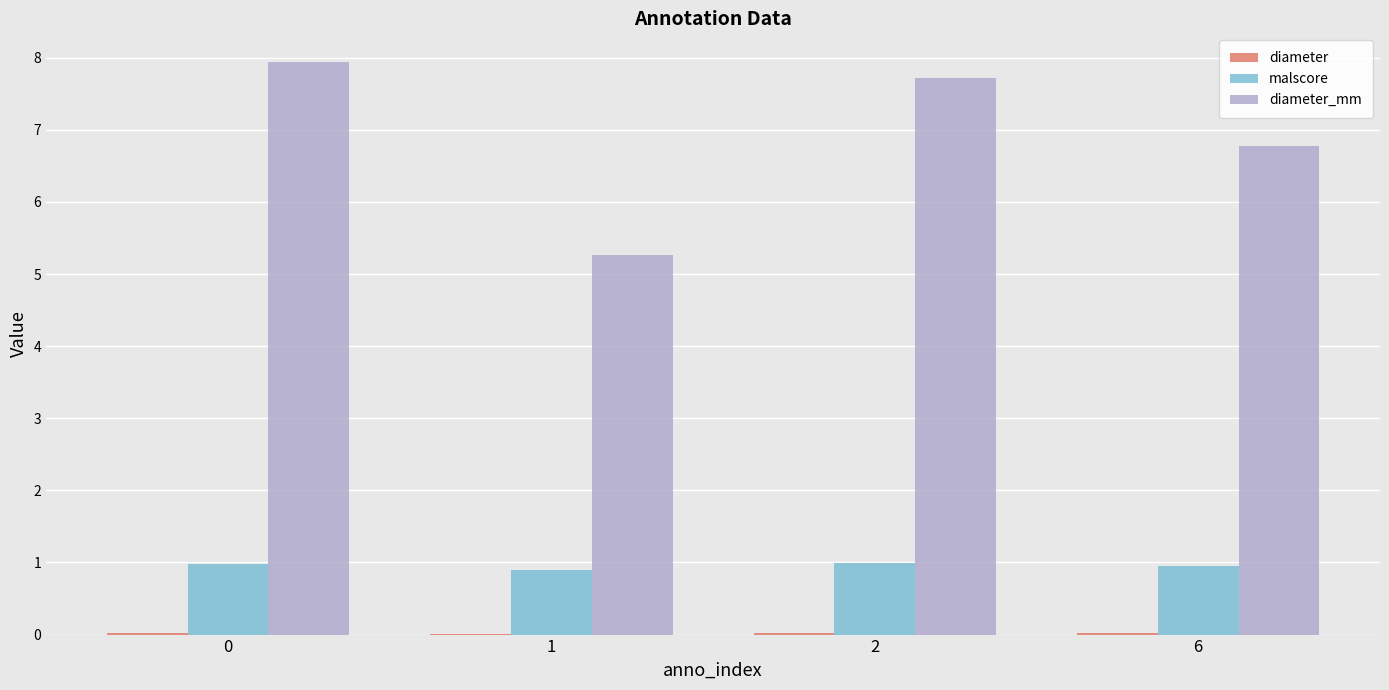

True or false: malscore has a value of 0.9 at 1.

True